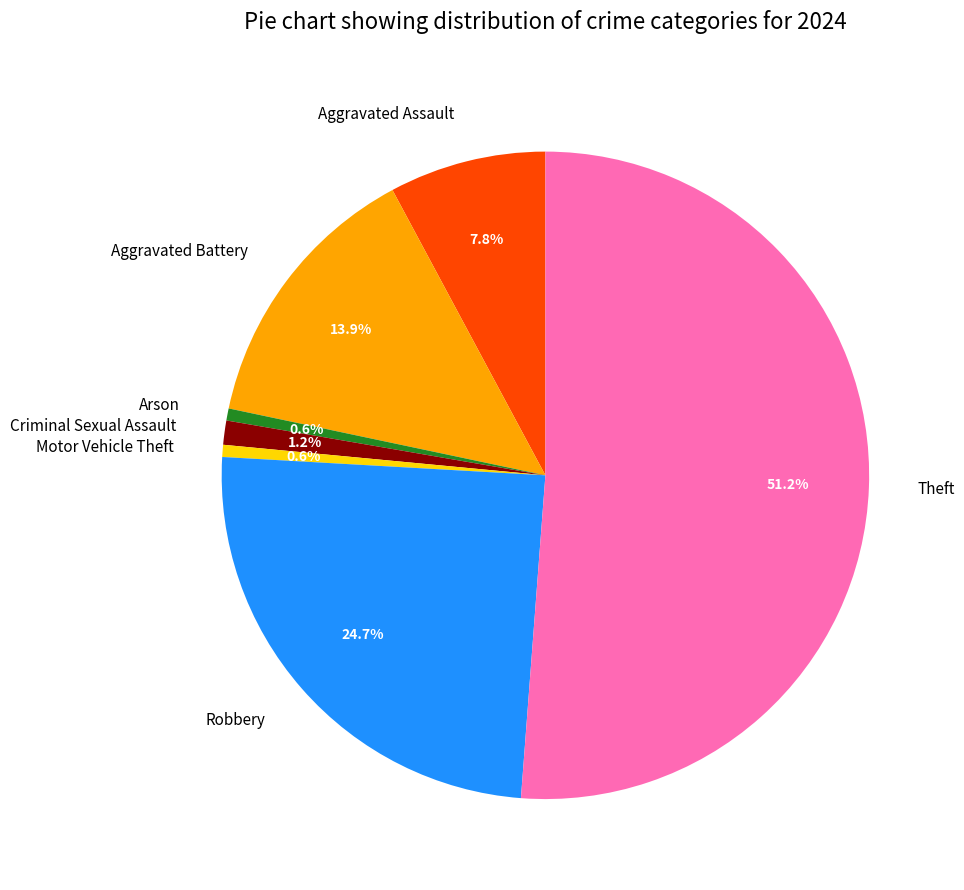

How much of the chart is everything except Aggravated Battery?

86.1%